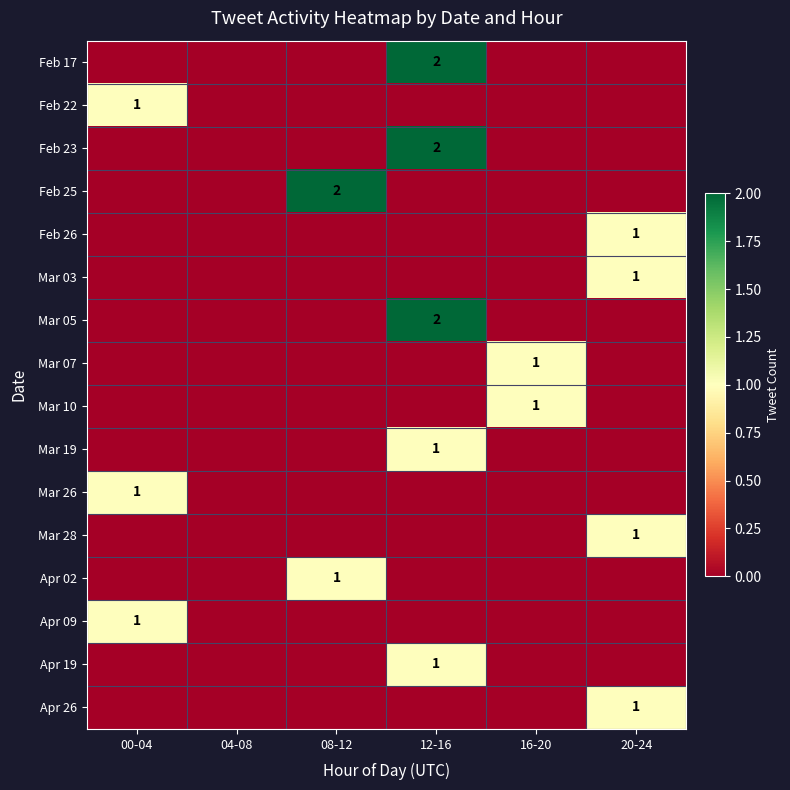

What is the greatest value displayed?

2